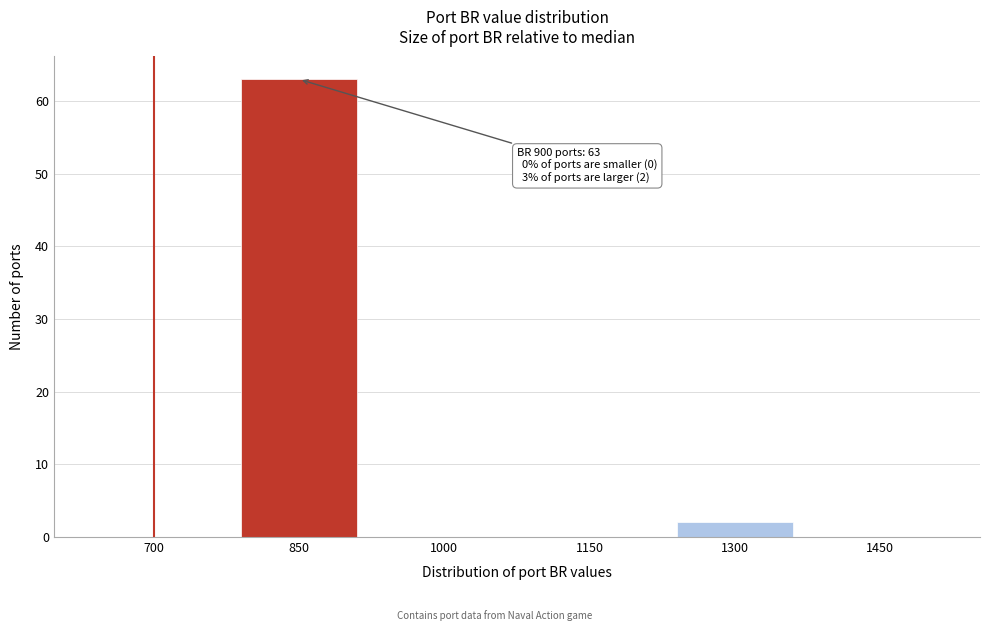

Reading right to left, transcribe all the data shown in this chart.

1450=0	1300=2	1150=0	1000=0	850=63	700=0